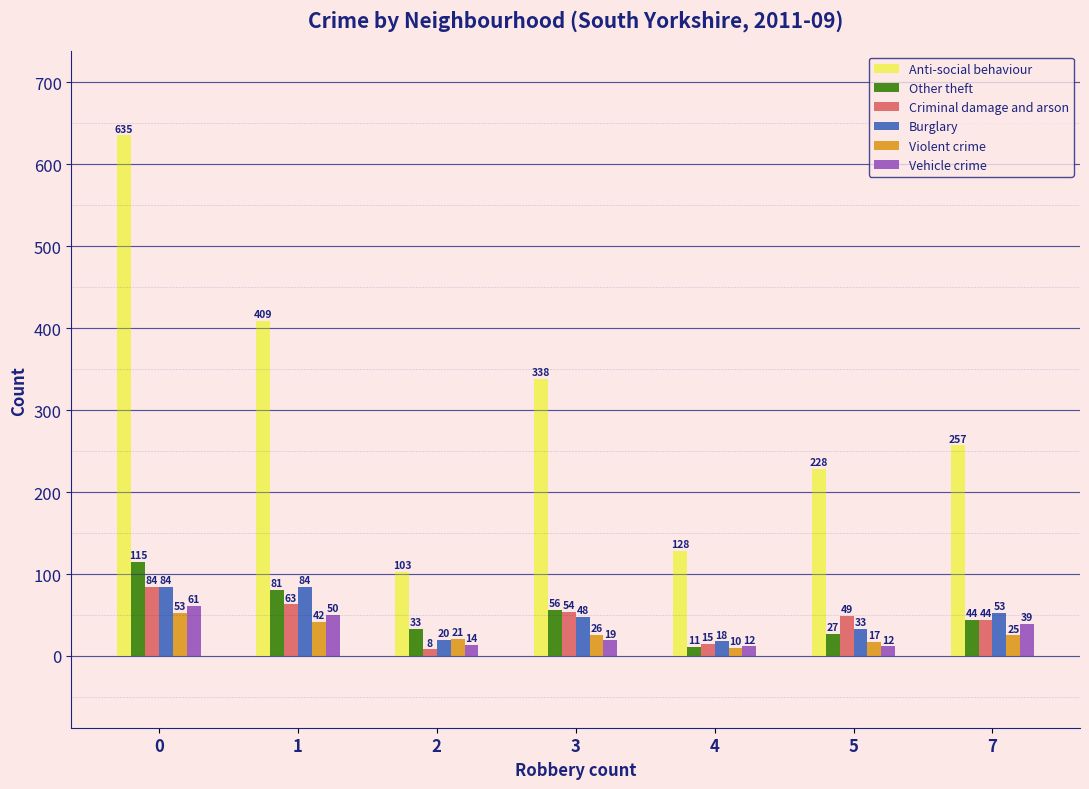

What is the sum of all Anti-social behaviour values?

2098